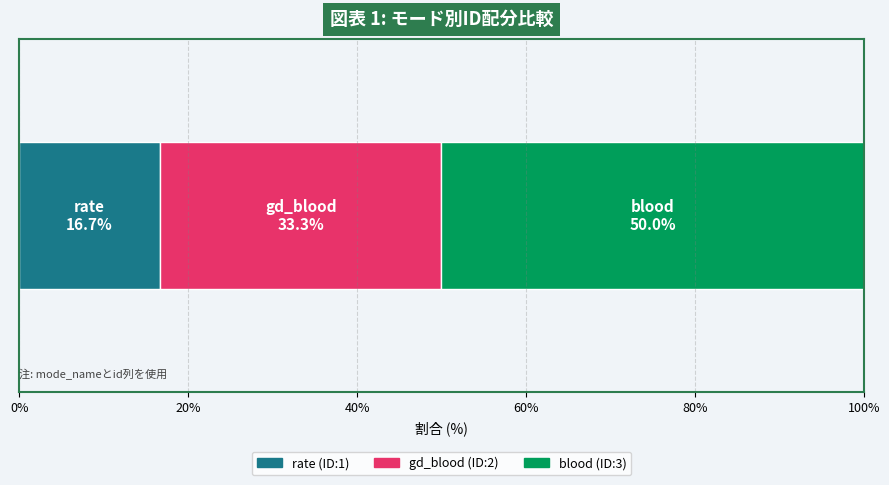

Count the number of categories in the chart.

1